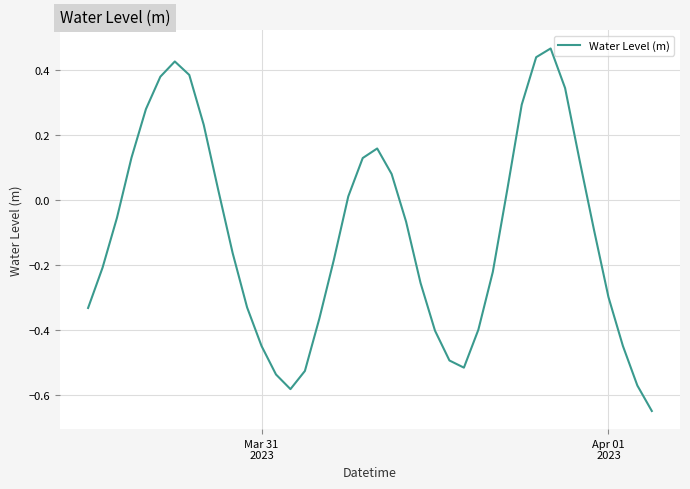

What is the difference between the maximum and minimum values?

1.1